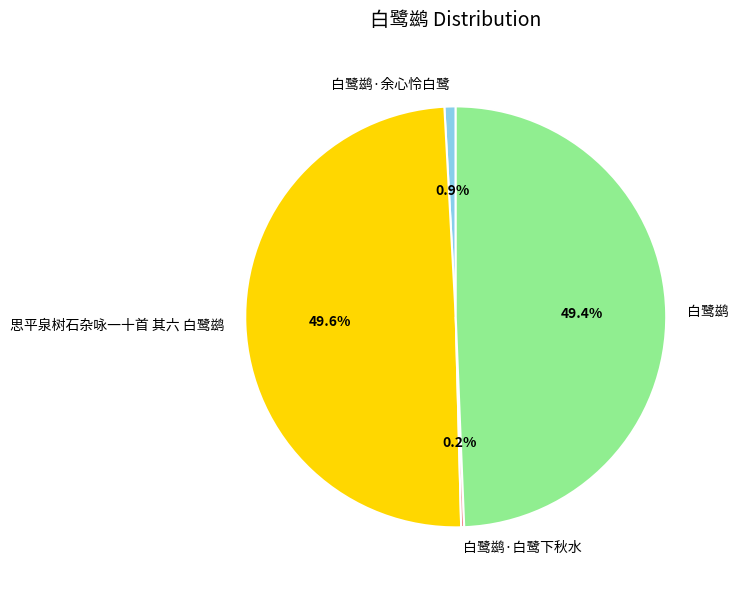

What is the ratio of the value at 思平泉树石杂咏一十首 其六 白鹭鹚 to the value at 白鹭鹚?

1.0